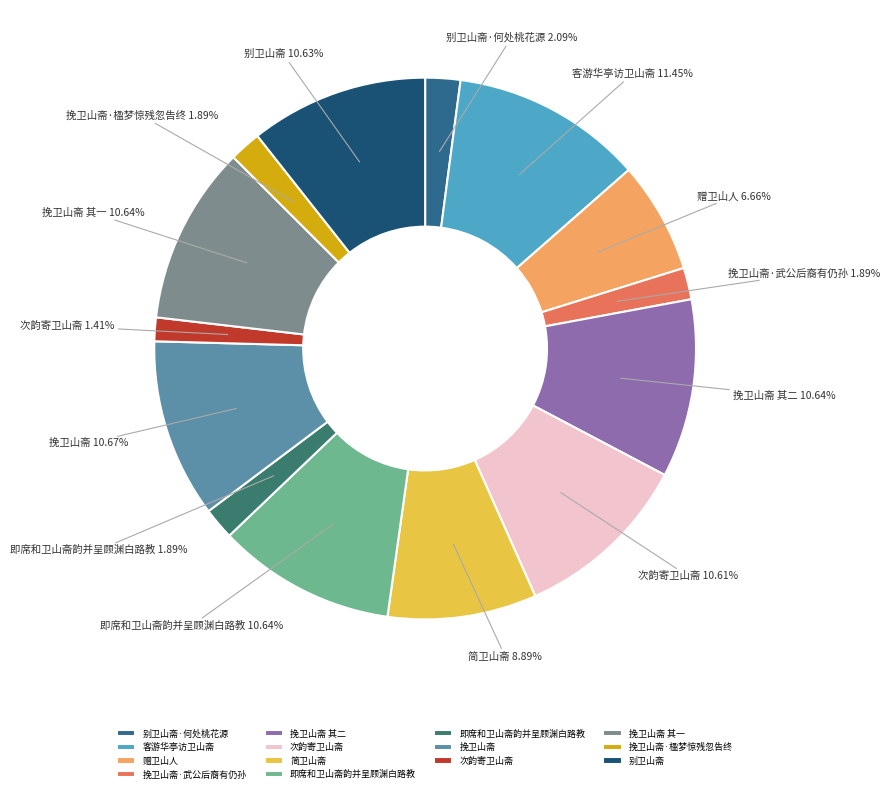

How many slices are in this pie chart?

14